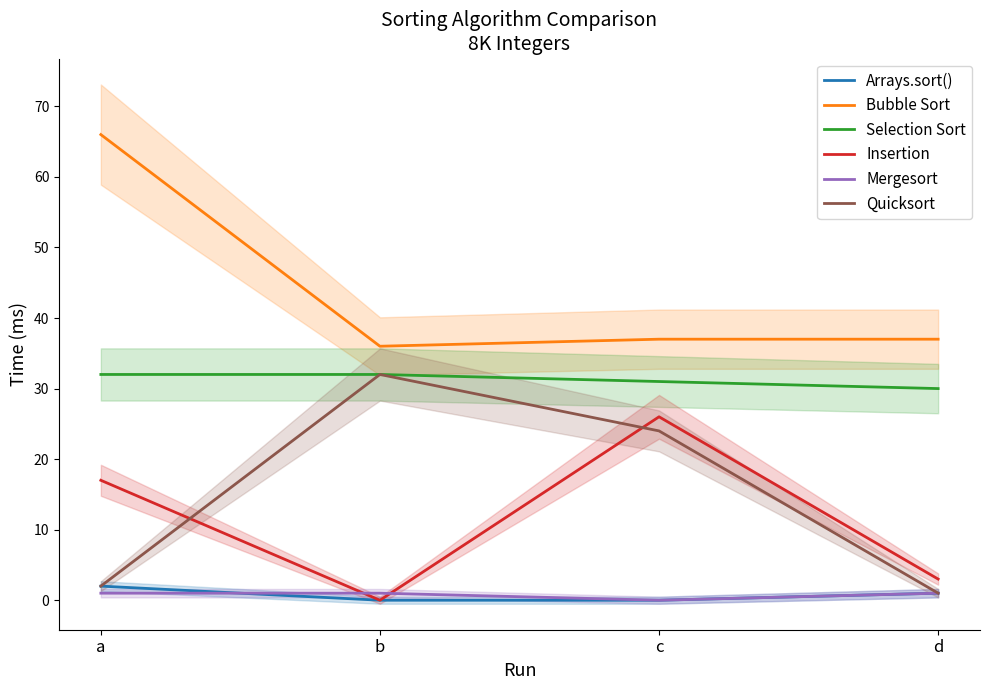

What is the maximum value shown in the chart?

66